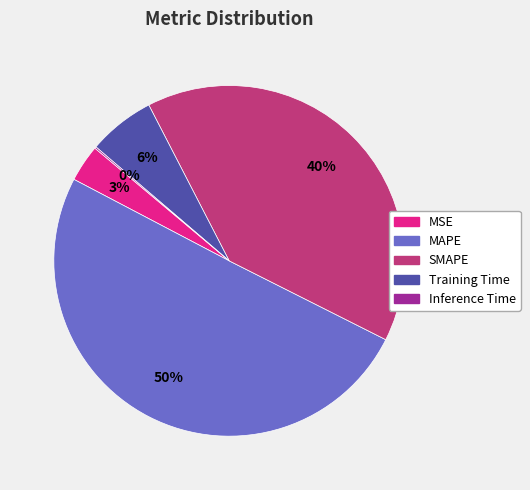

To the nearest percent, what percentage of the pie is MSE?

3%